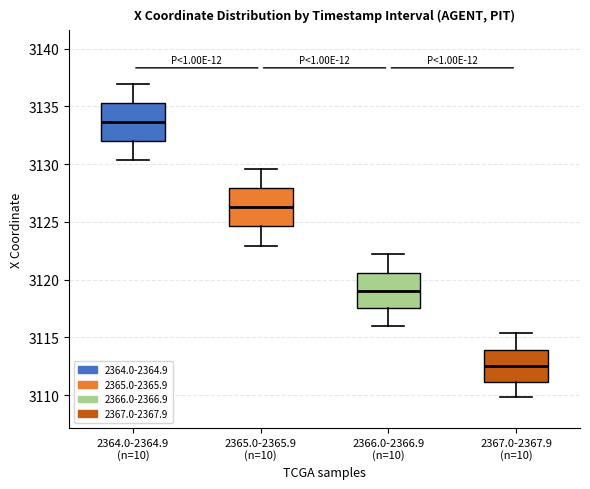

Reading left to right, transcribe this box plot: for each box, give where its median line is, the range the box spans, and where its two whiskers end, as read against the y-axis. The values are not printed on the chart, so give them approximately, as read against the axis.

2364.0-2364.9 (n=10): median 3133.5, box 3132.0 to 3135.5, whiskers 3130.5 to 3137.0
2365.0-2365.9 (n=10): median 3126.5, box 3124.5 to 3128.0, whiskers 3123.0 to 3129.5
2366.0-2366.9 (n=10): median 3119.0, box 3117.5 to 3120.5, whiskers 3116.0 to 3122.0
2367.0-2367.9 (n=10): median 3112.5, box 3111.0 to 3114.0, whiskers 3110.0 to 3115.5